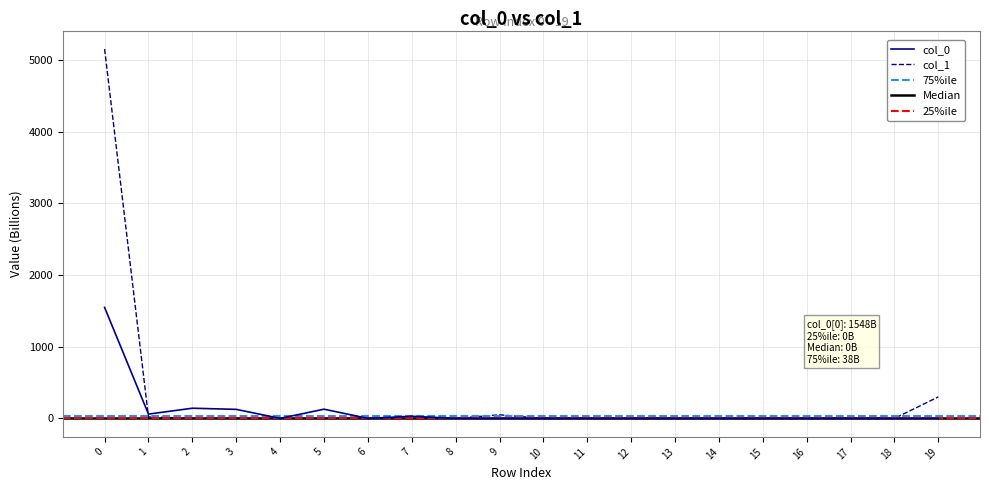

What is the average value of the col_1 series?

276.2